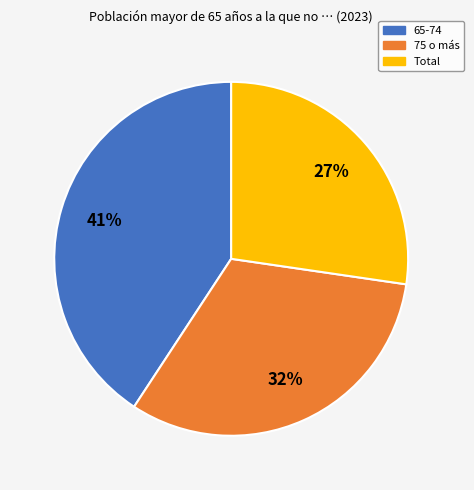

Is there any slice that represents more than half of the pie?

No